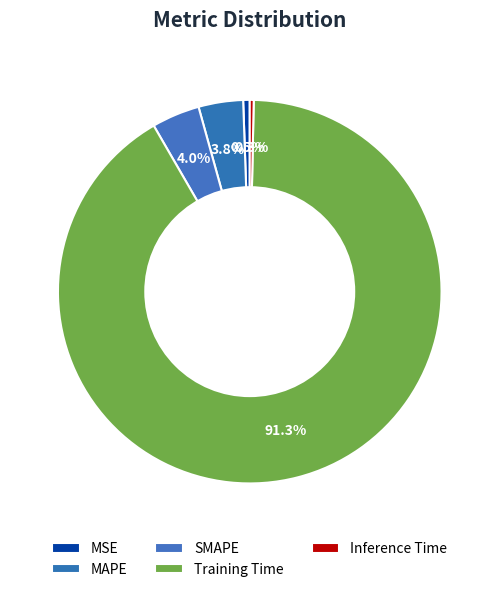

Is there a majority slice in this chart?

Yes